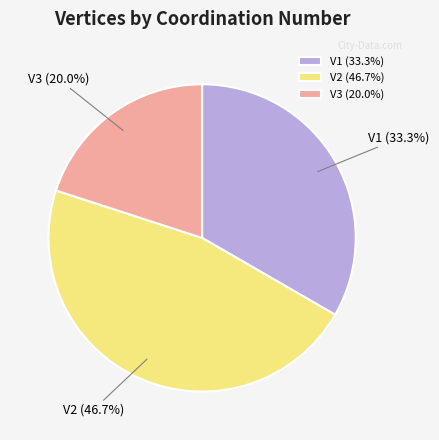

What percentage is the V1 slice, to the nearest percent?

33%